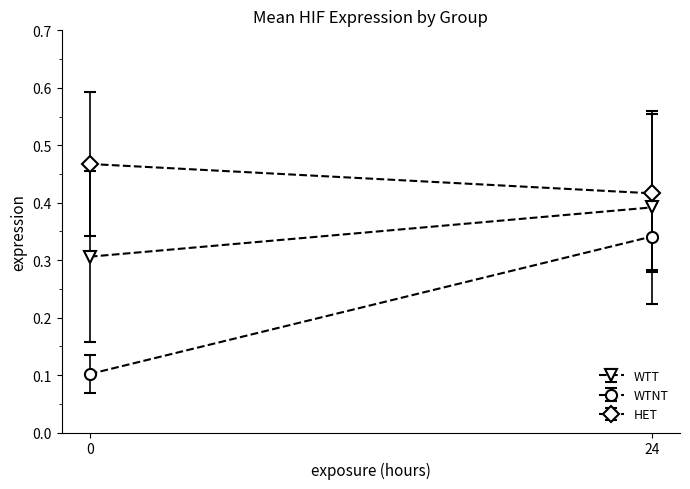

Is the value of HET at 0 greater than the value of WTNT at 24?

Yes